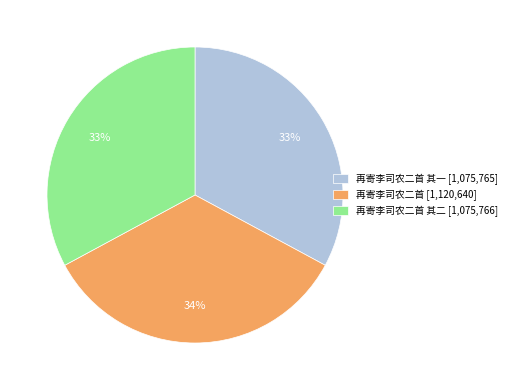

To the nearest percent, what is the average slice percentage?

33%